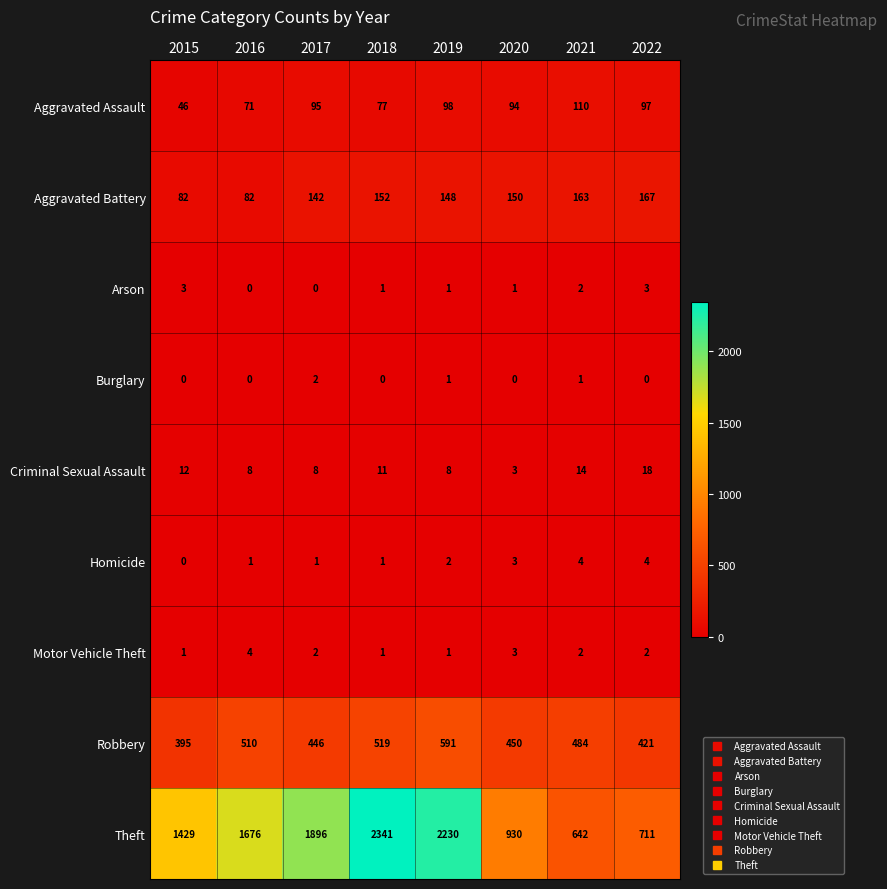

Where is Aggravated Battery nearest to the value 124?

2017